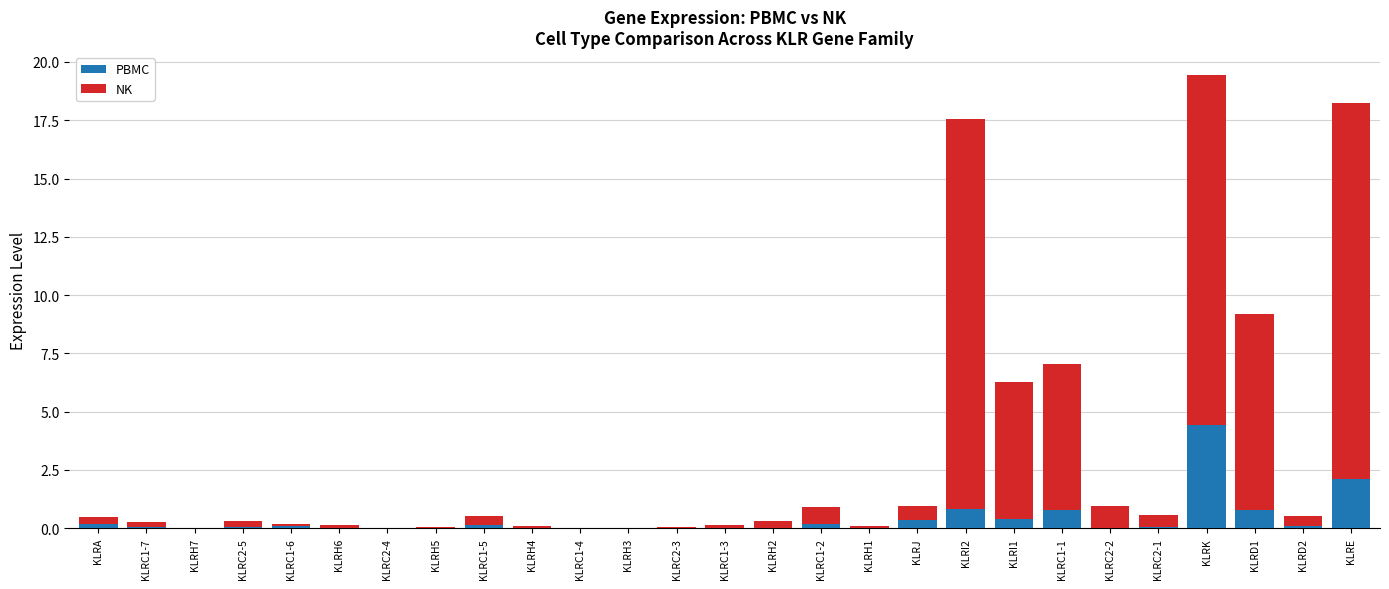

What is the sum of the PBMC values at KLRC1-4 and KLRK?

4.4